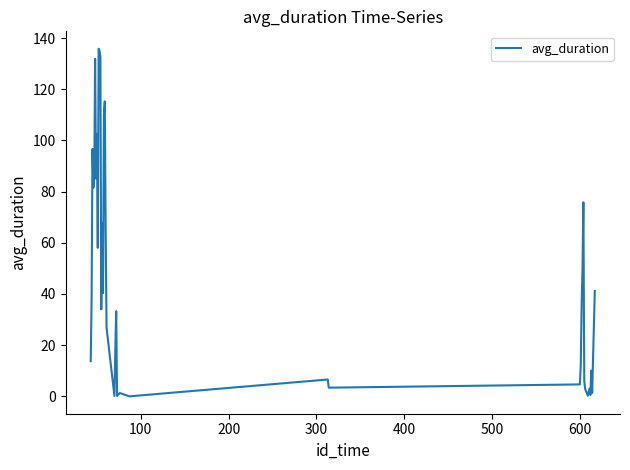

How many lines are shown in the chart?

1